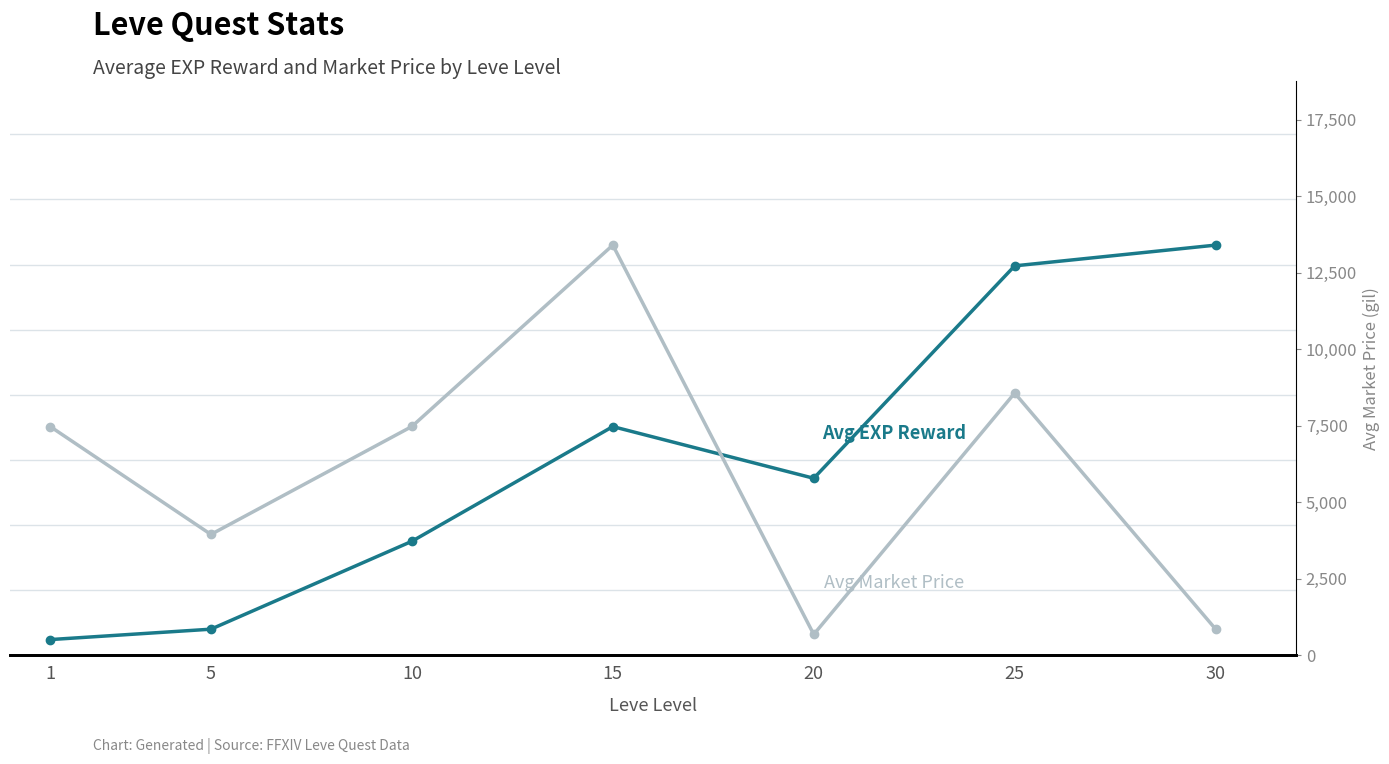

How many lines are shown in the chart?

2